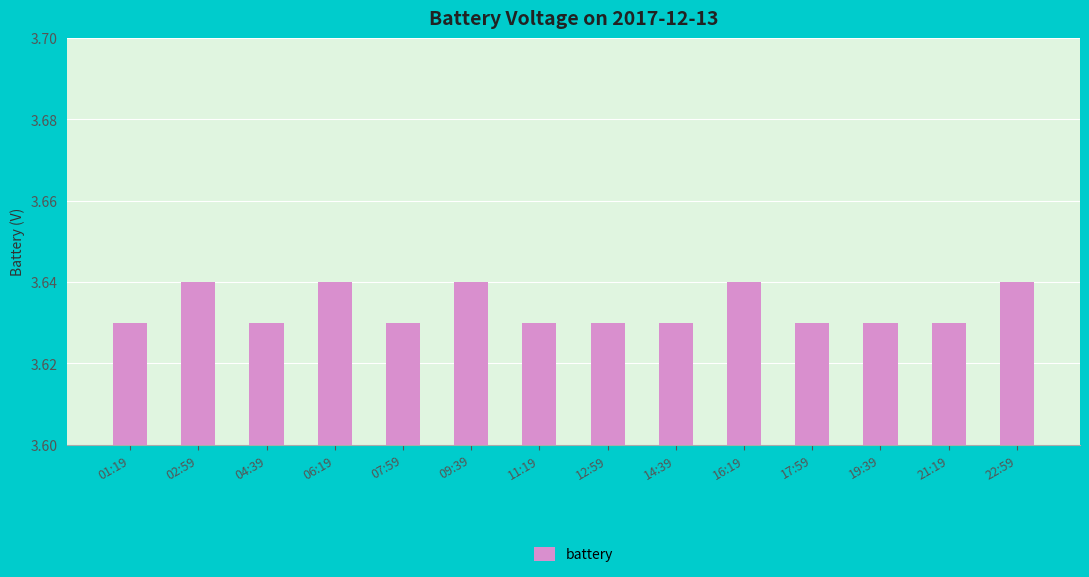

What is the ratio of the value at 09:39 to the value at 14:39?

1.0